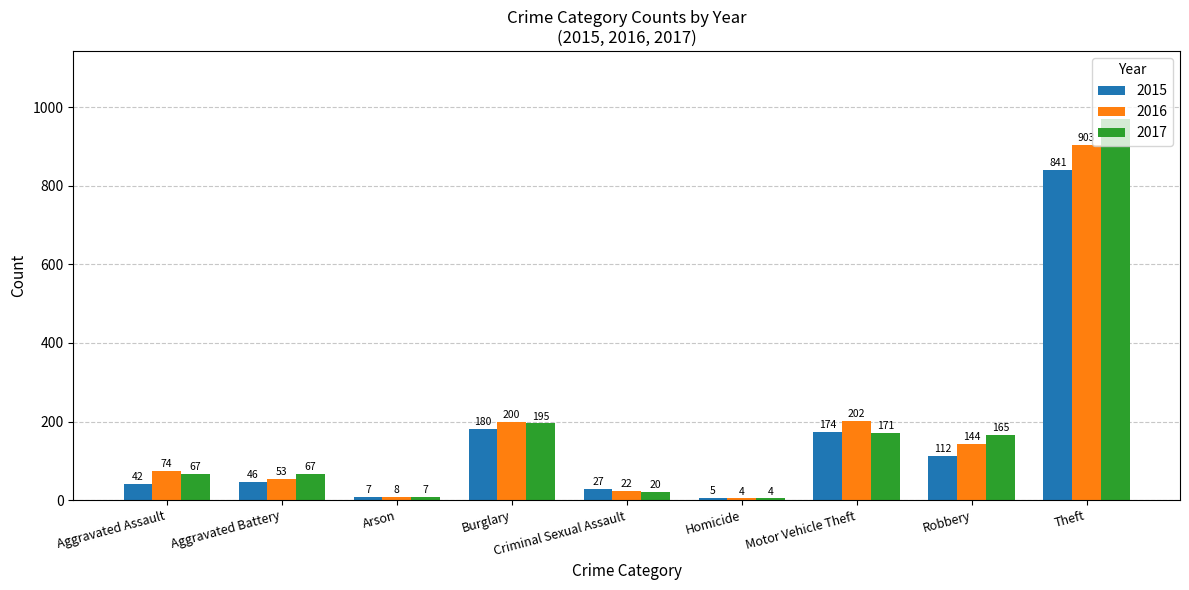

At which label is 2017 closest to 486?

Burglary